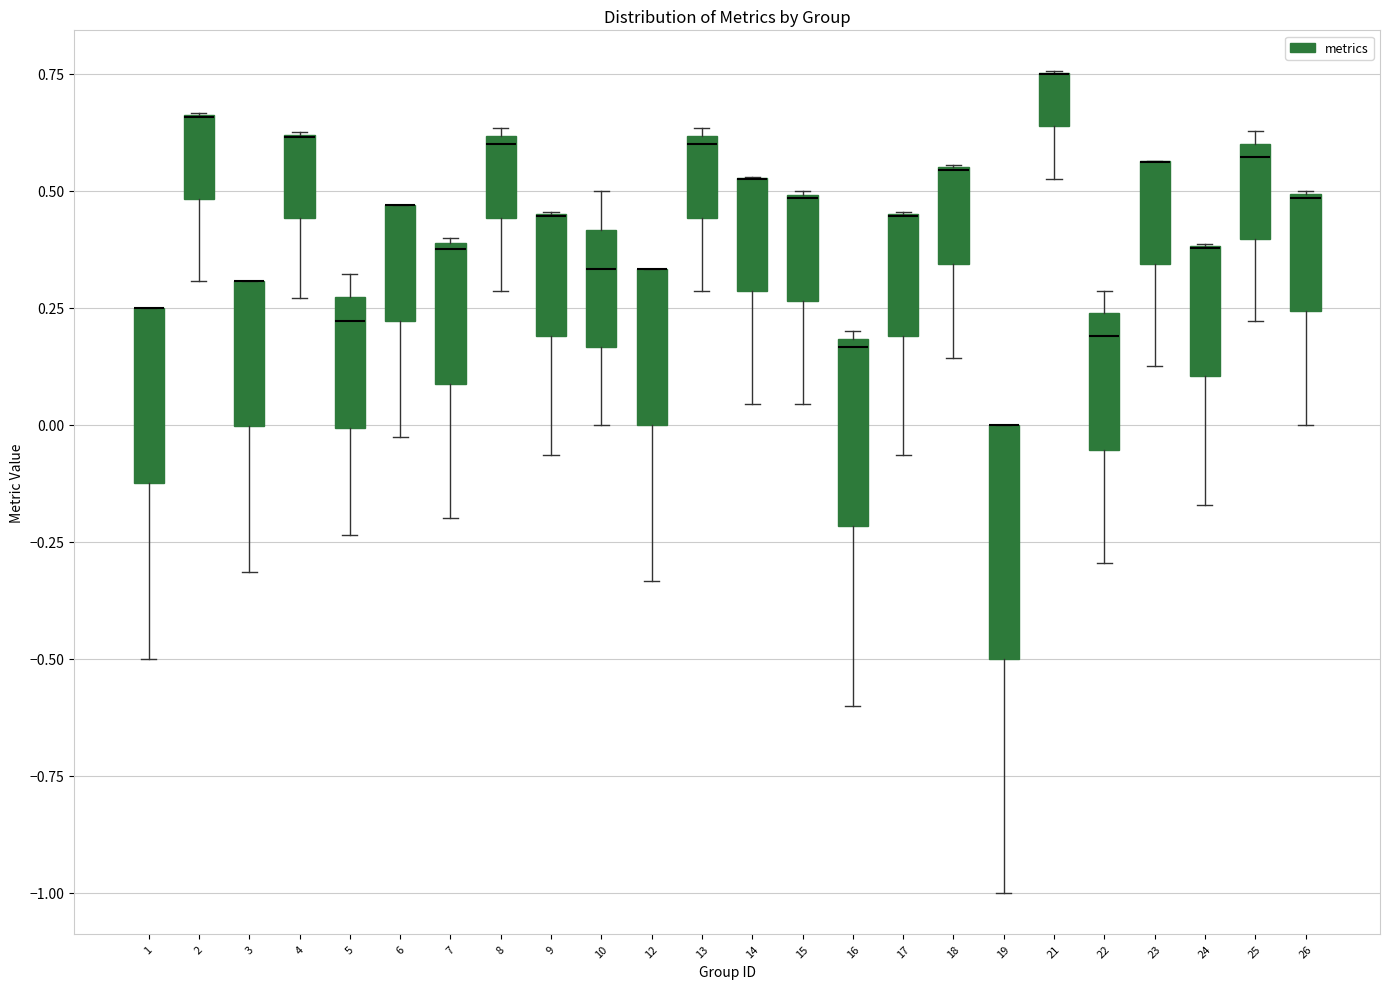

Reading left to right, transcribe this box plot: for each box, give where its median line is, the range the box spans, and where its two whiskers end, as read against the y-axis. The values are not printed on the chart, so give them approximately, as read against the axis.

1: median 0.25 (drawn on the box's upper edge), box -0.10 to 0.25, whiskers -0.50 to 0.25
2: median 0.65 (drawn on the box's upper edge), box 0.50 to 0.65, whiskers 0.30 to 0.65
3: median 0.30 (drawn on the box's upper edge), box 0.00 to 0.30, whiskers -0.30 to 0.30
4: median 0.60 (drawn on the box's upper edge), box 0.45 to 0.60, whiskers 0.25 to 0.65
5: median 0.20, box 0.00 to 0.25, whiskers -0.25 to 0.30
6: median 0.45 (drawn on the box's upper edge), box 0.20 to 0.45, whiskers -0.05 to 0.45
7: median 0.40, box 0.10 to 0.40, whiskers -0.20 to 0.40
8: median 0.60 (just below the box's upper edge), box 0.45 to 0.60, whiskers 0.30 to 0.65
9: median 0.45 (drawn on the box's upper edge), box 0.20 to 0.45, whiskers -0.05 to 0.45
10: median 0.35, box 0.15 to 0.40, whiskers 0.00 to 0.50
12: median 0.35 (drawn on the box's upper edge), box 0.00 to 0.35, whiskers -0.35 to 0.35
13: median 0.60 (just below the box's upper edge), box 0.45 to 0.60, whiskers 0.30 to 0.65
14: median 0.55 (drawn on the box's upper edge), box 0.30 to 0.55, whiskers 0.05 to 0.55
15: median 0.50, box 0.25 to 0.50, whiskers 0.05 to 0.50
16: median 0.15, box -0.20 to 0.20, whiskers -0.60 to 0.20 (just above the box's upper edge)
17: median 0.45 (drawn on the box's upper edge), box 0.20 to 0.45, whiskers -0.05 to 0.45
18: median 0.55 (drawn on the box's upper edge), box 0.35 to 0.55, whiskers 0.15 to 0.55
19: median 0.00 (drawn on the box's upper edge), box -0.50 to 0.00, whiskers -1.00 to 0.00
21: median 0.75 (drawn on the box's upper edge), box 0.65 to 0.75, whiskers 0.55 to 0.75
22: median 0.20, box -0.05 to 0.25, whiskers -0.30 to 0.30
23: median 0.55 (drawn on the box's upper edge), box 0.35 to 0.55, whiskers 0.15 to 0.55
24: median 0.40 (drawn on the box's upper edge), box 0.10 to 0.40, whiskers -0.15 to 0.40
25: median 0.55, box 0.40 to 0.60, whiskers 0.20 to 0.65
26: median 0.50 (drawn on the box's upper edge), box 0.25 to 0.50, whiskers 0.00 to 0.50